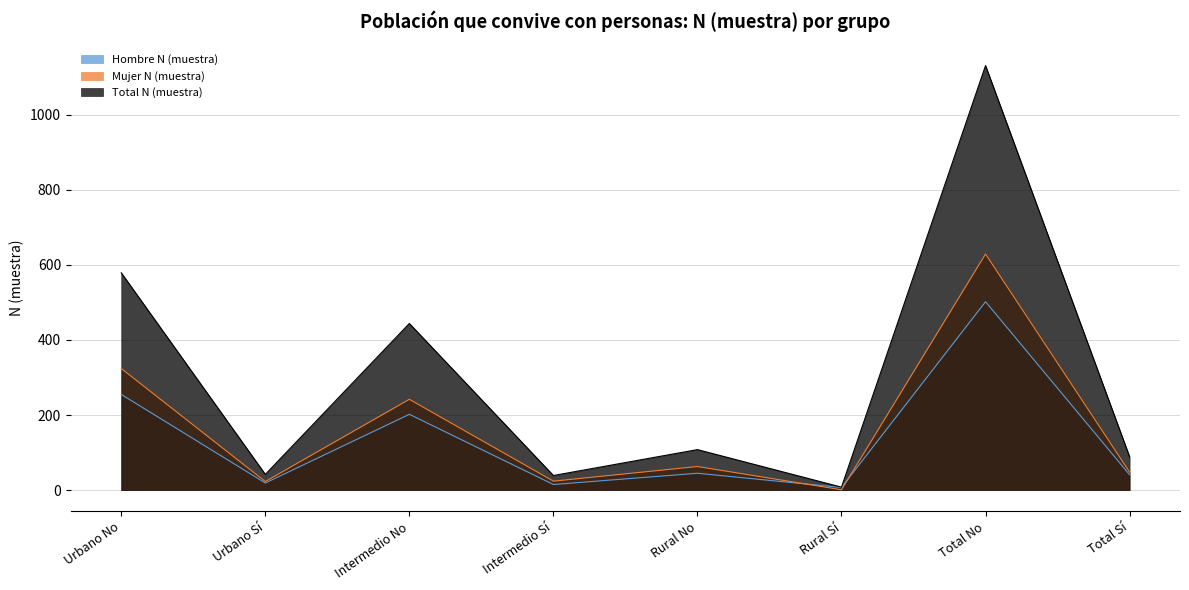

At Intermedio No, list the series in order from smallest to largest.

Hombre N (muestra), Mujer N (muestra), Total N (muestra)